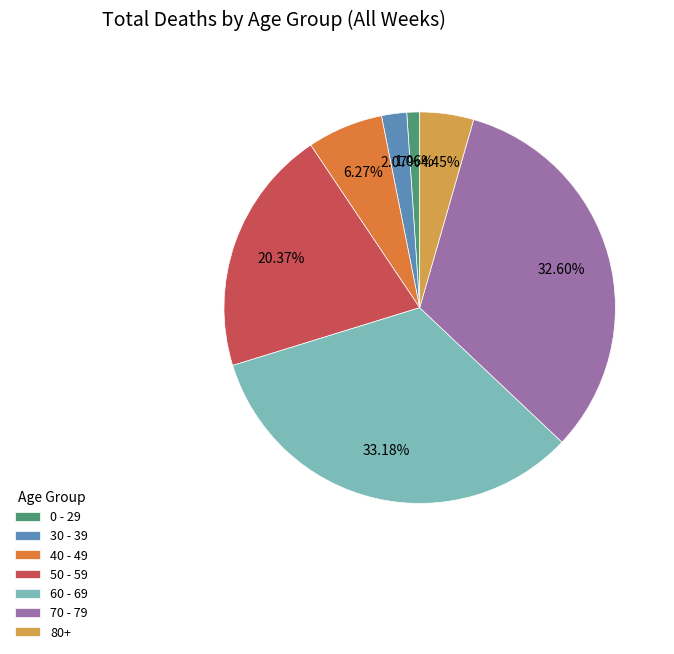

Approximately how many times larger is the value at 50 - 59 compared to 30 - 39?

9.8